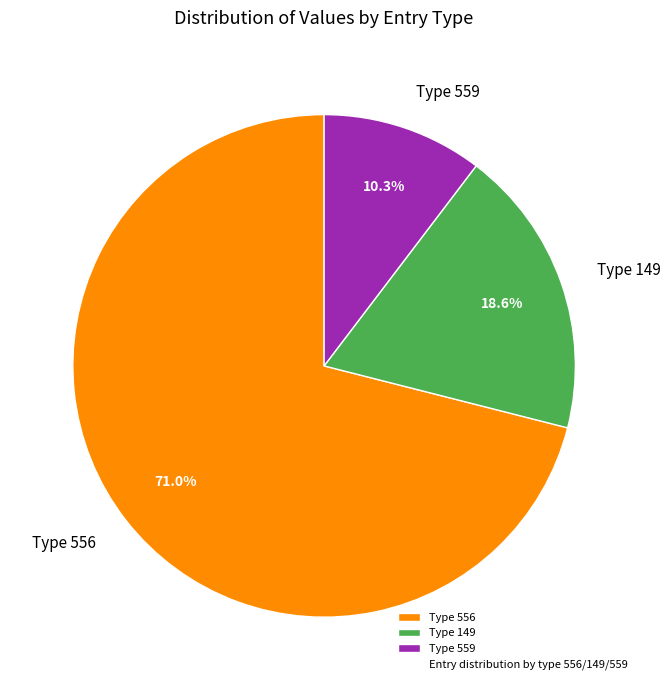

Between Type 556 and Type 149, which is larger?

Type 556